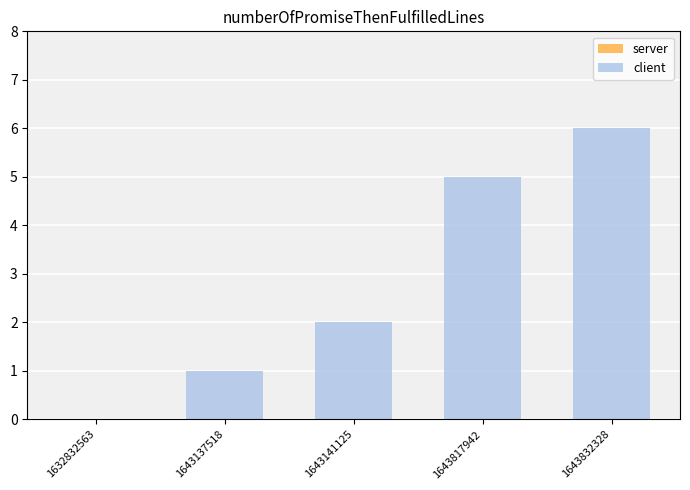

What is the sum of all values?

14